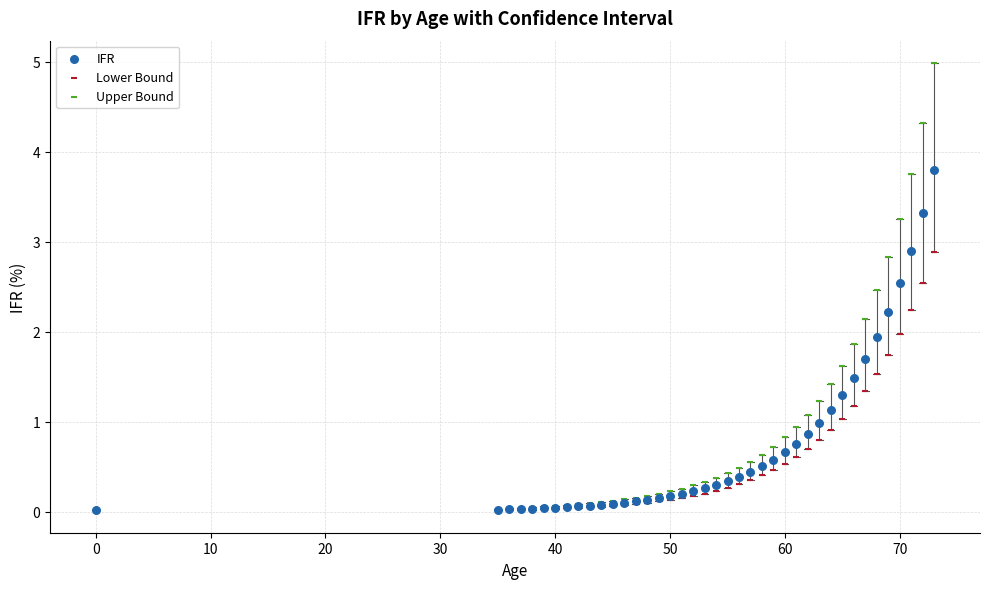

Which series has the largest Y range (max minus min)?

Upper Bound